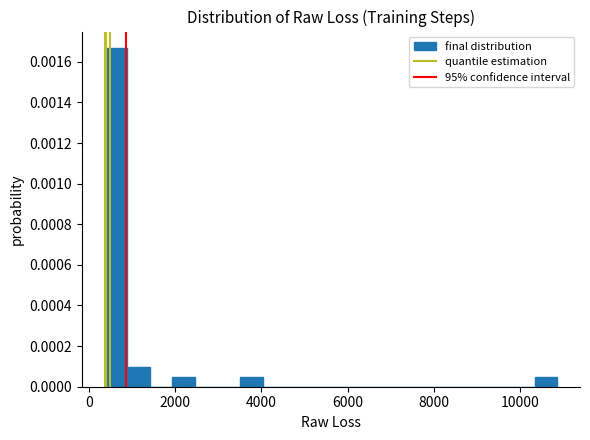

Around what value on the x-axis is the tallest bar? Give the approximate position of its centre, as read against the axis.

600